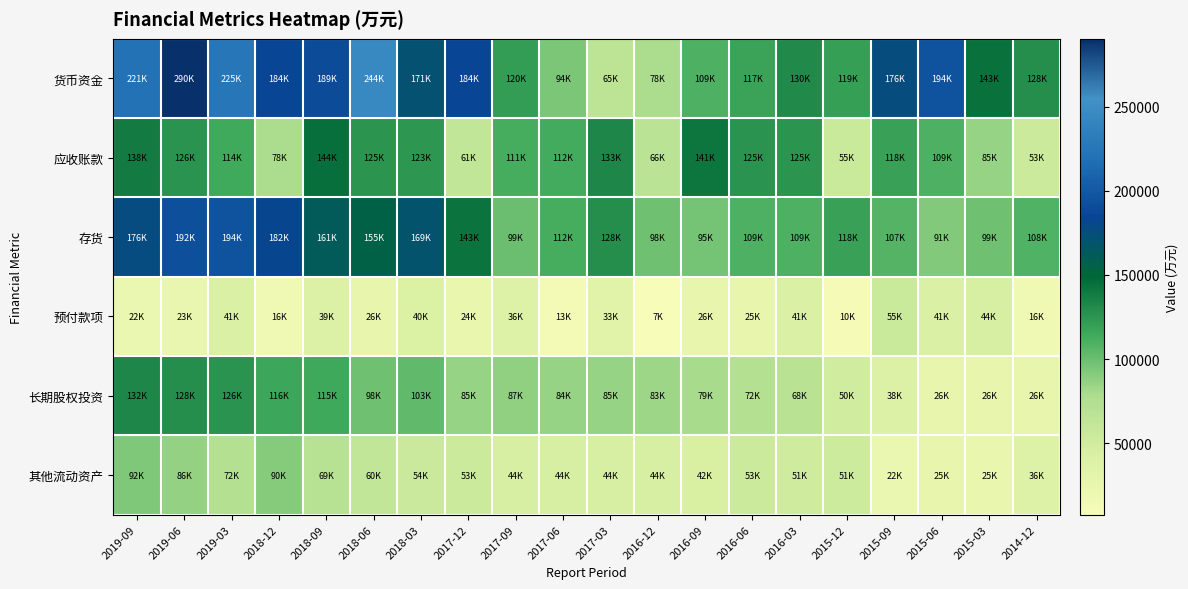

How many series are shown in this chart?

6